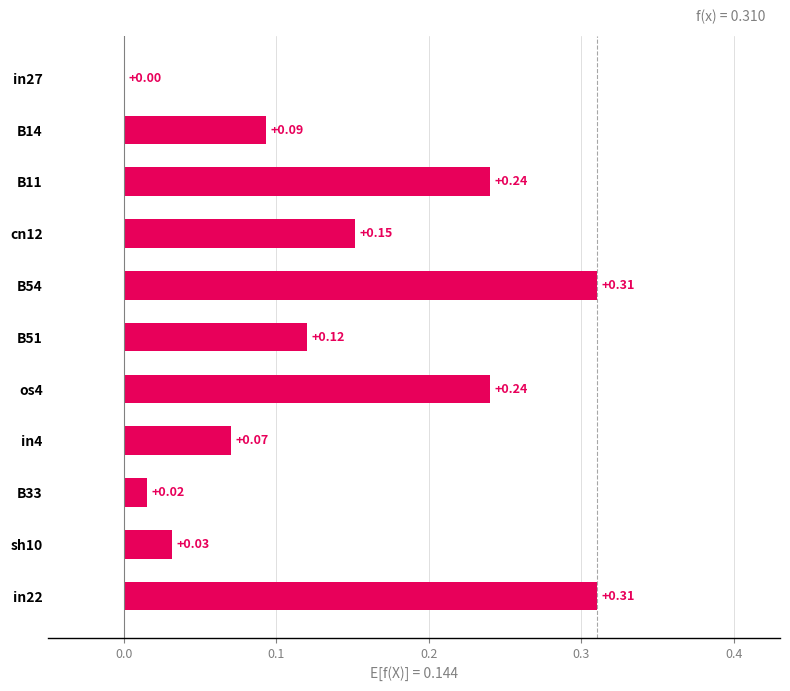

How many distinct data groups are displayed?

1